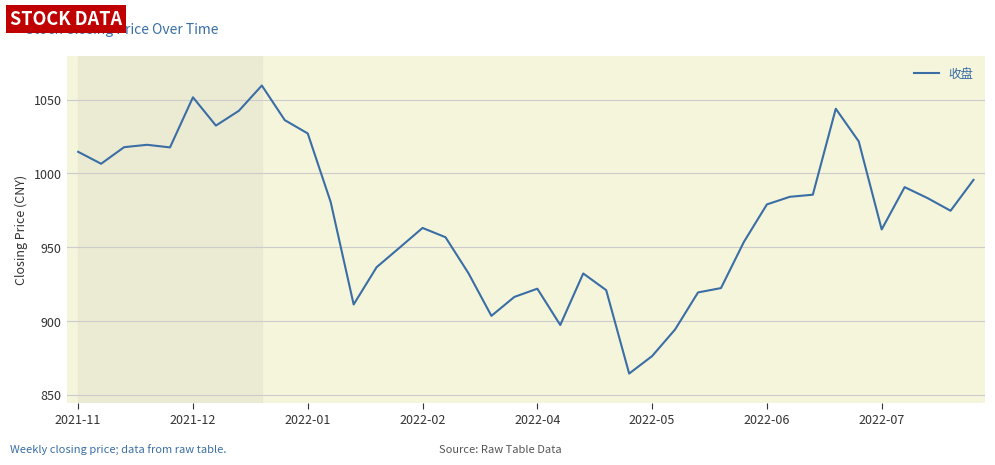

What is the sum of all values?

38800.1